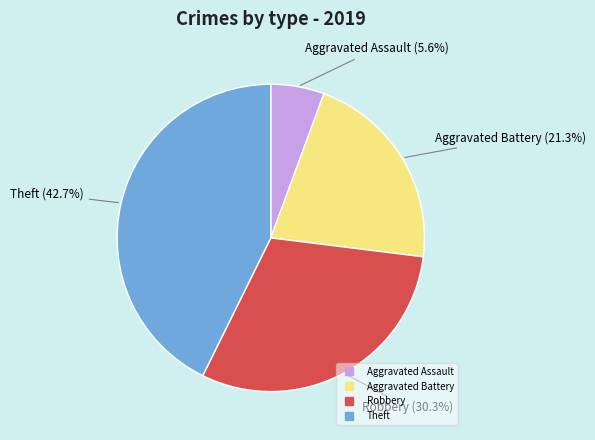

Approximately how many times larger is the value at Aggravated Battery compared to Robbery?

0.7